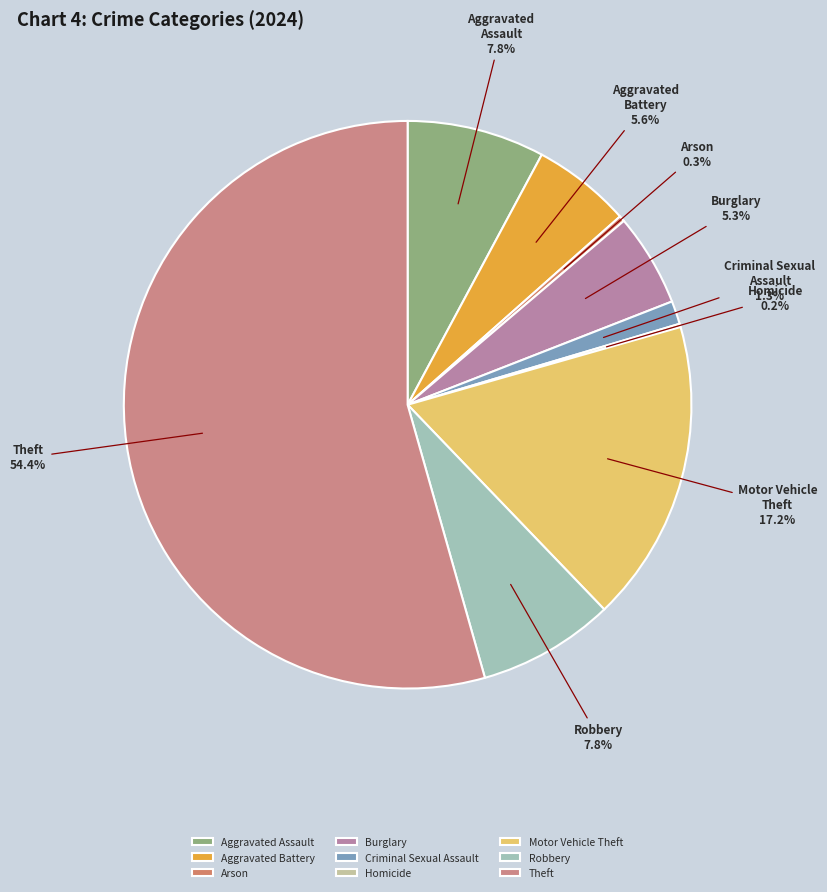

The Theft slice represents 54% of the pie. True or false?

True